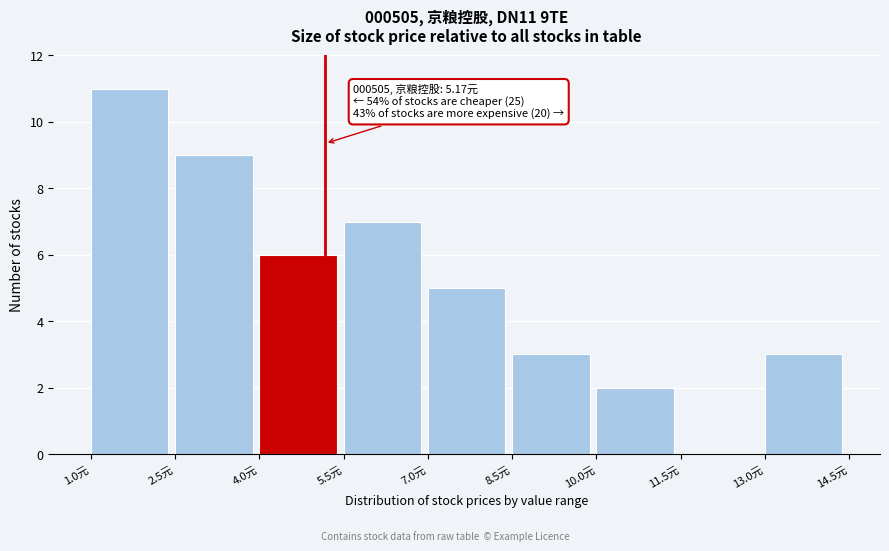

Over which range of the x-axis is the bar tallest?

1.0 to 2.5